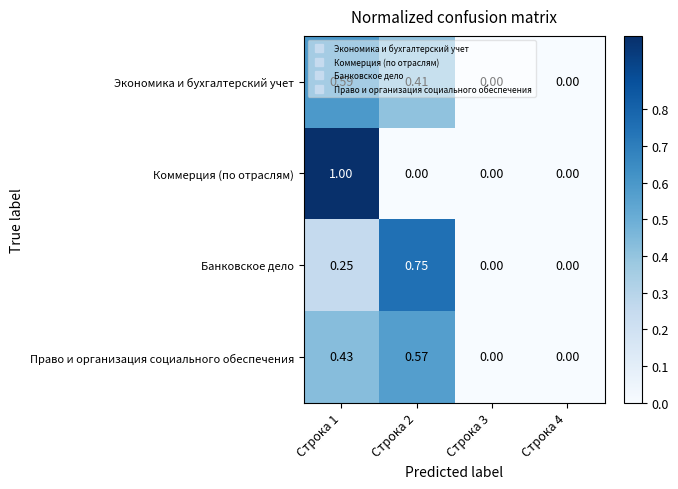

List the series in order of their peak value, highest first.

Коммерция (по отраслям), Банковское дело, Экономика и бухгалтерский учет, Право и организация социального обеспечения